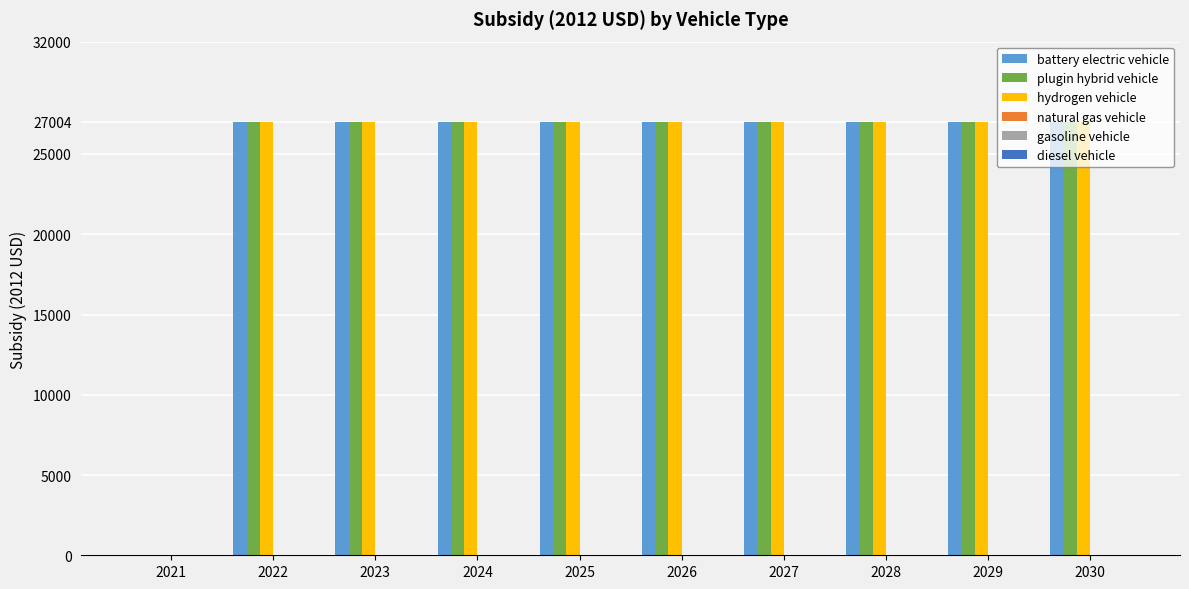

Are the bars horizontal?

No